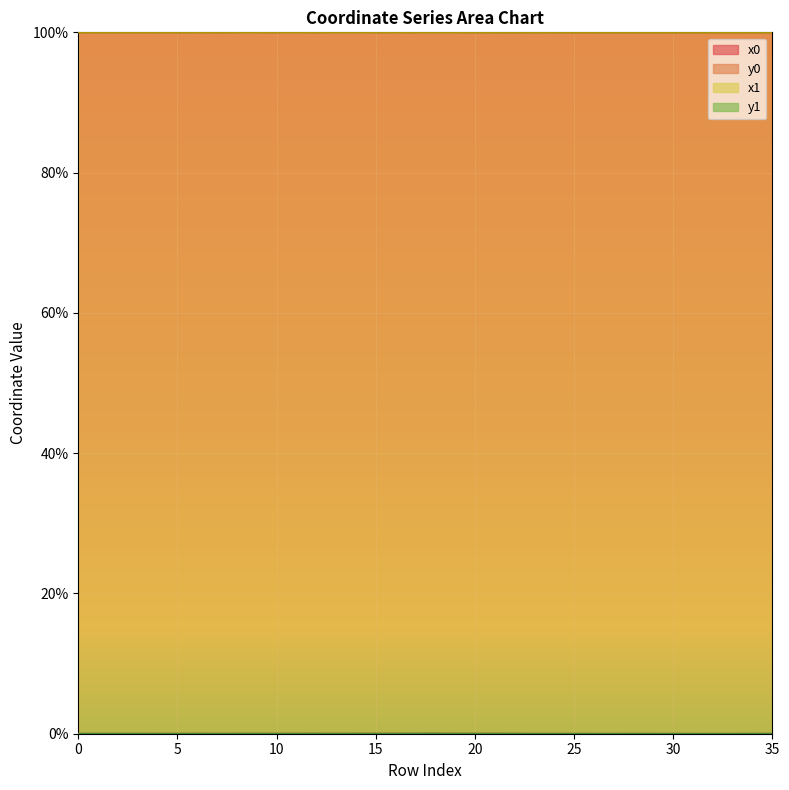

Rank the categories by y1 value from lowest to highest.

31, 32, 33, 30, 27, 26, 29, 24, 25, 23, 28, 7, 5, 3, 34, 35, 1, 0, 2, 10, 13, 4, 6, 22, 8, 11, 21, 9, 12, 20, 14, 15, 19, 16, 17, 18